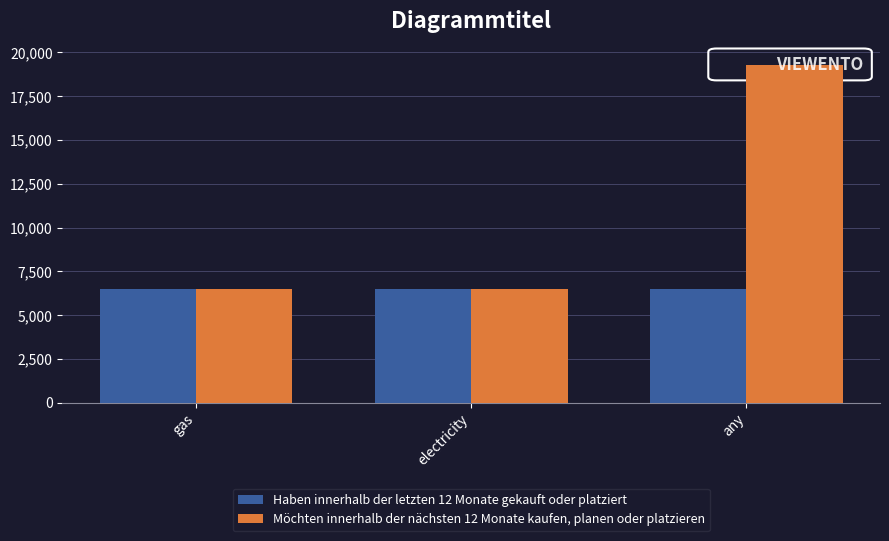

What is the label of the 3rd bar from the left?

any